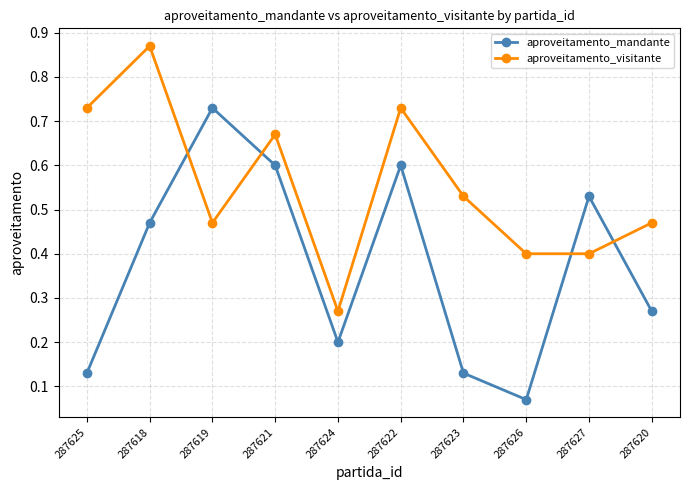

What is the sum of all aproveitamento_visitante values?

5.5